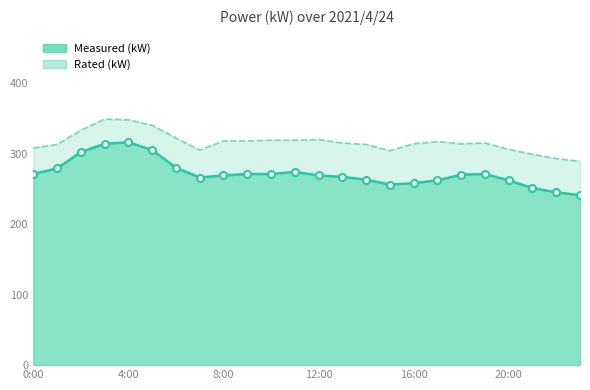

What is the maximum value shown in the chart?

349